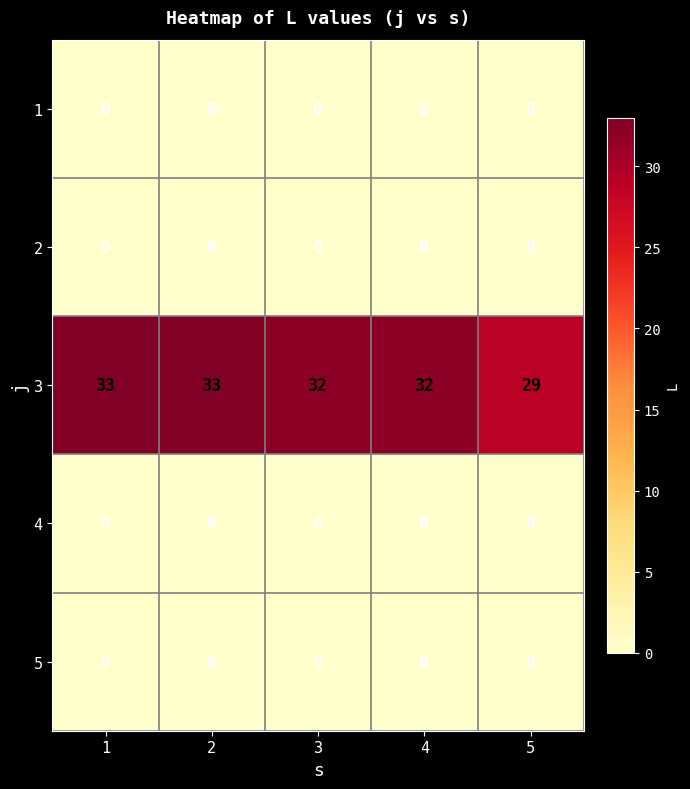

What is the difference between the highest and lowest values at 5?

29